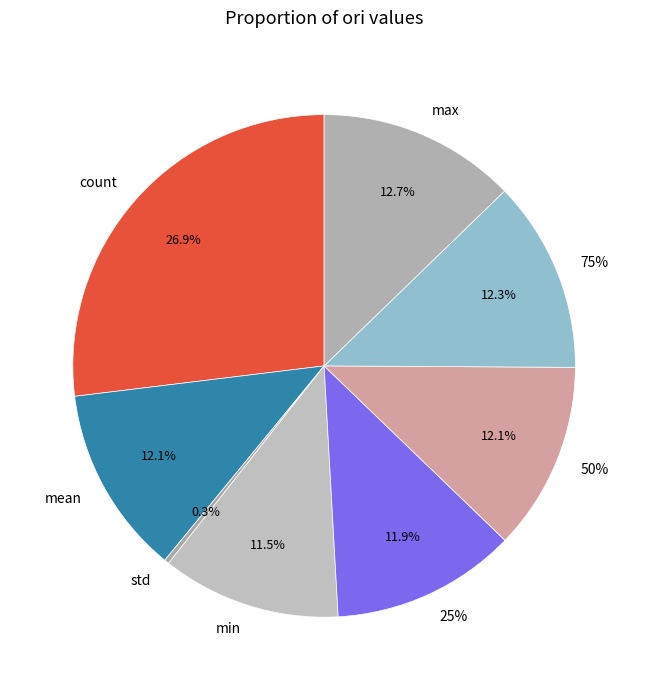

Does any single category account for the majority?

No